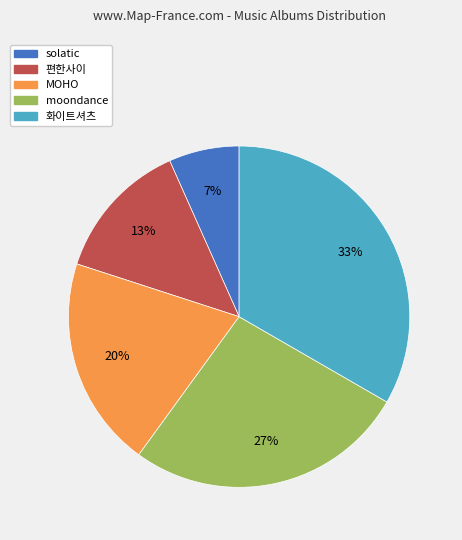

To the nearest percent, what is the average slice percentage?

20%